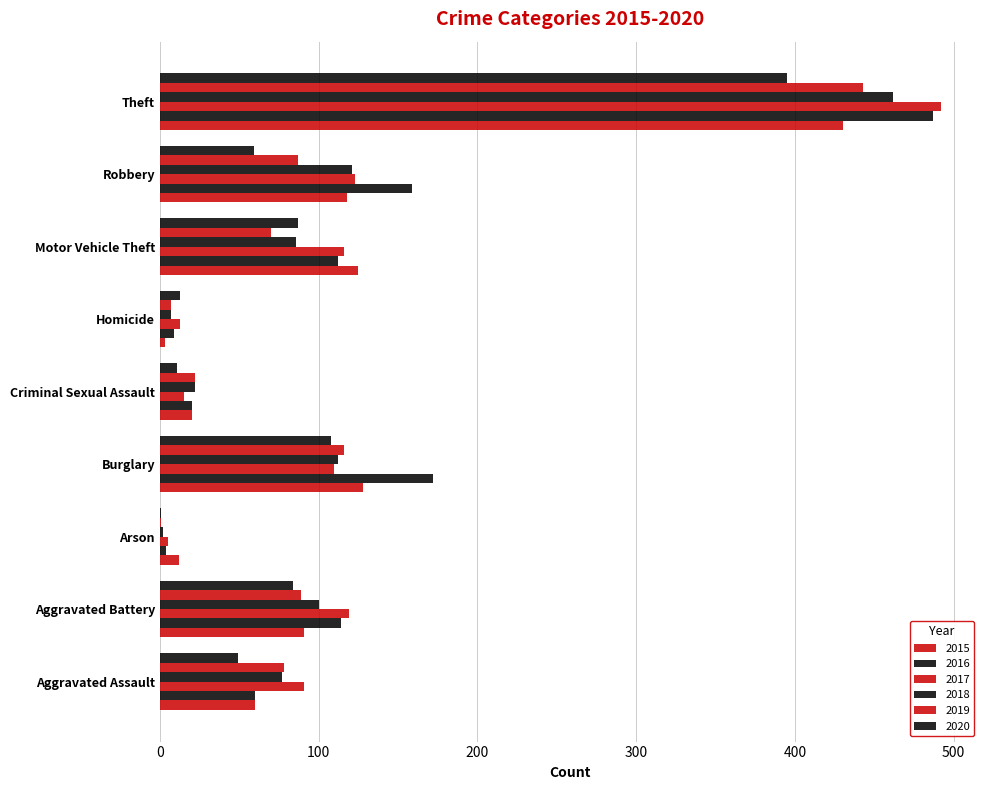

Which series has the largest total across all categories?

2016